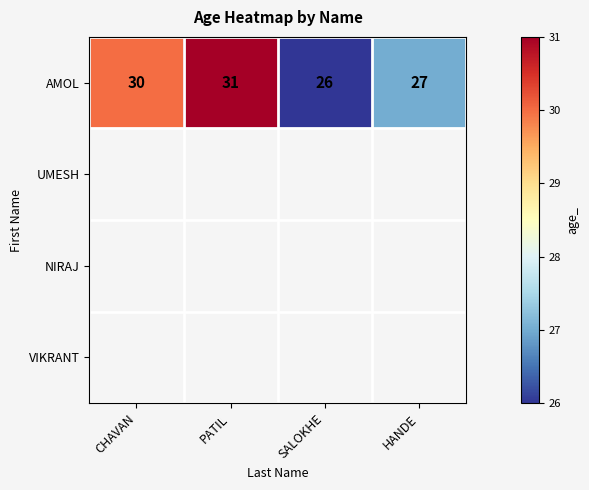

What is the difference between the maximum and minimum values?

5